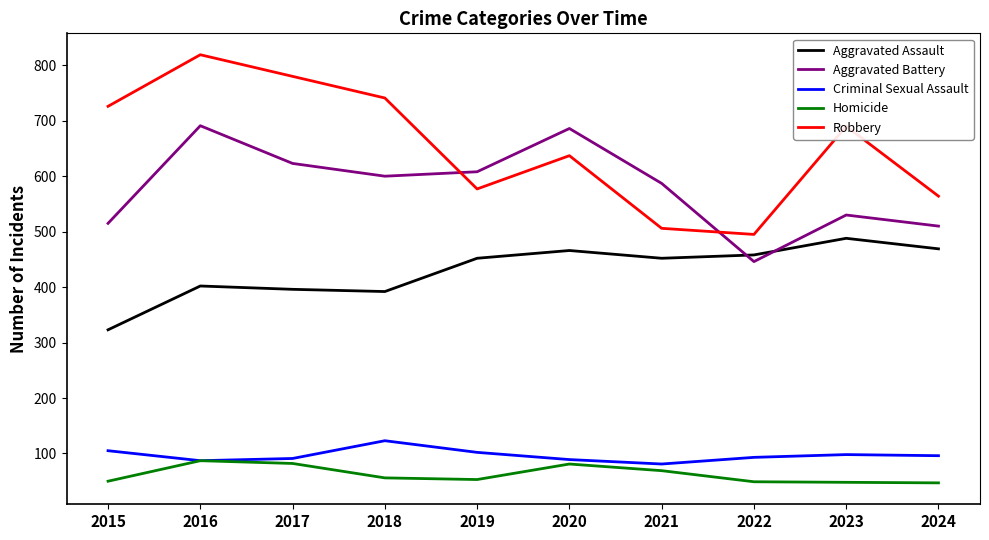

Which category has the highest value across all series?

2016